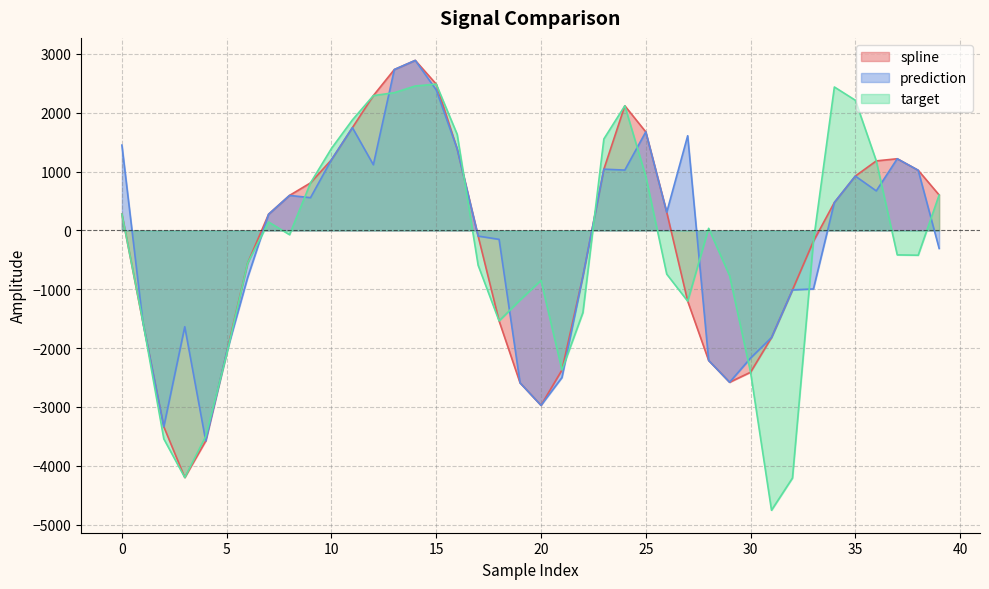

List the labels in order of target value, largest first.

15, 14, 34, 13, 12, 35, 24, 11, 16, 23, 10, 36, 25, 9, 39, 0, 7, 28, 8, 33, 37, 38, 6, 17, 26, 29, 20, 19, 27, 22, 18, 1, 5, 21, 30, 4, 2, 3, 32, 31